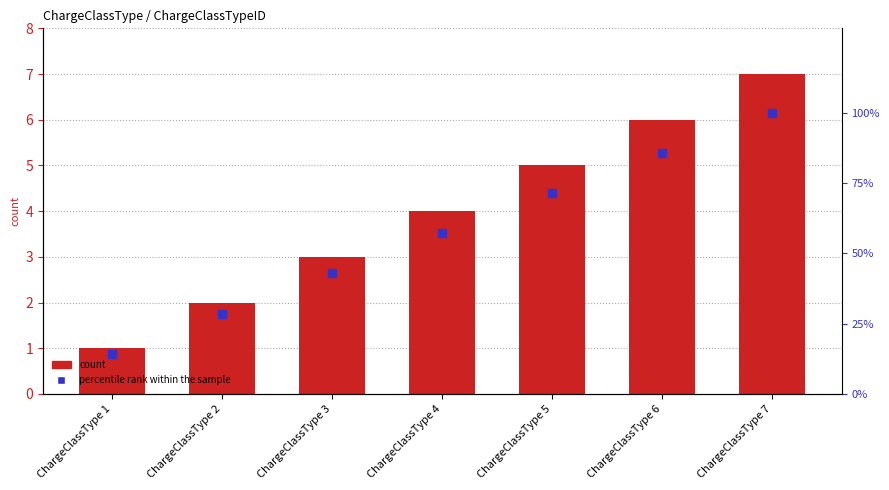

How many categories are shown in the chart?

7